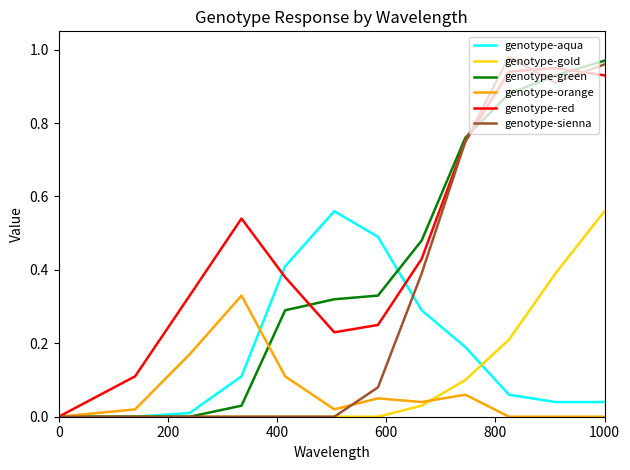

Which series has the largest total across all categories?

genotype-red